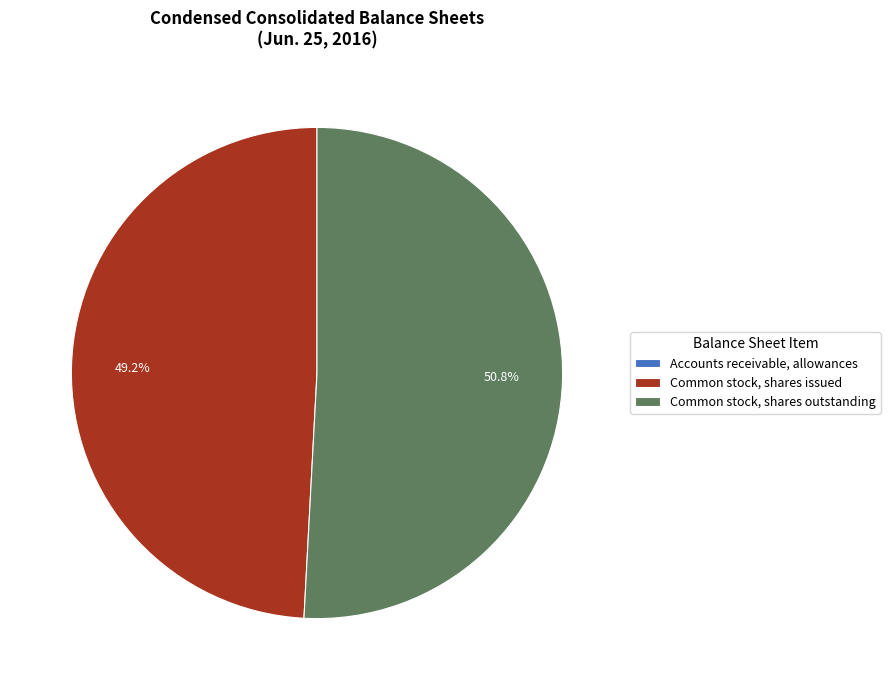

Approximately how many times larger is the value at Common stock, shares issued compared to Common stock, shares outstanding?

1.0